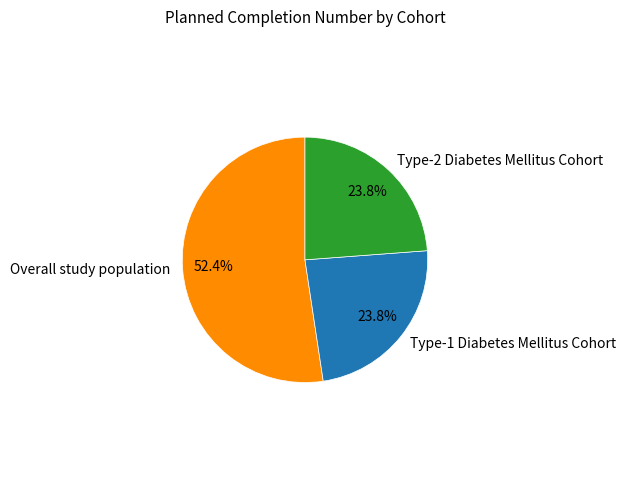

Is Type-1 Diabetes Mellitus Cohort the majority of the pie?

No